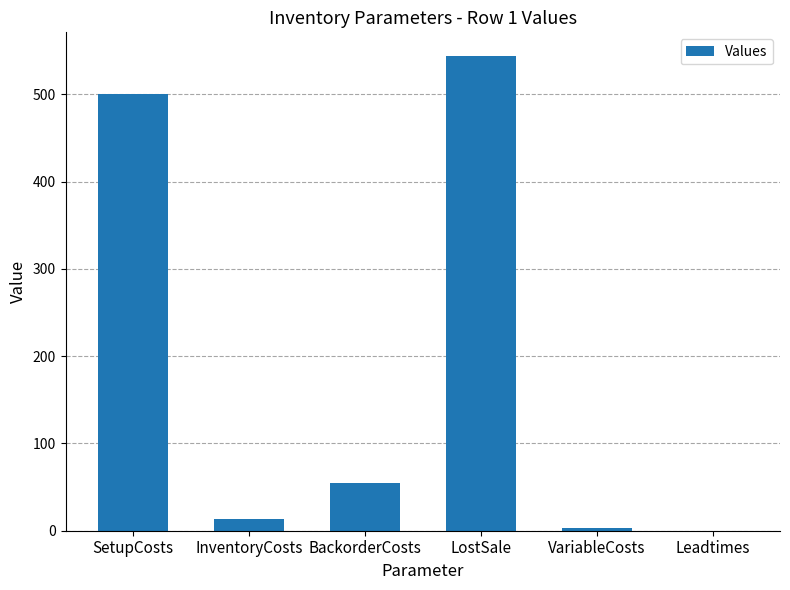

What is the change in value from LostSale to Leadtimes?

-544.0